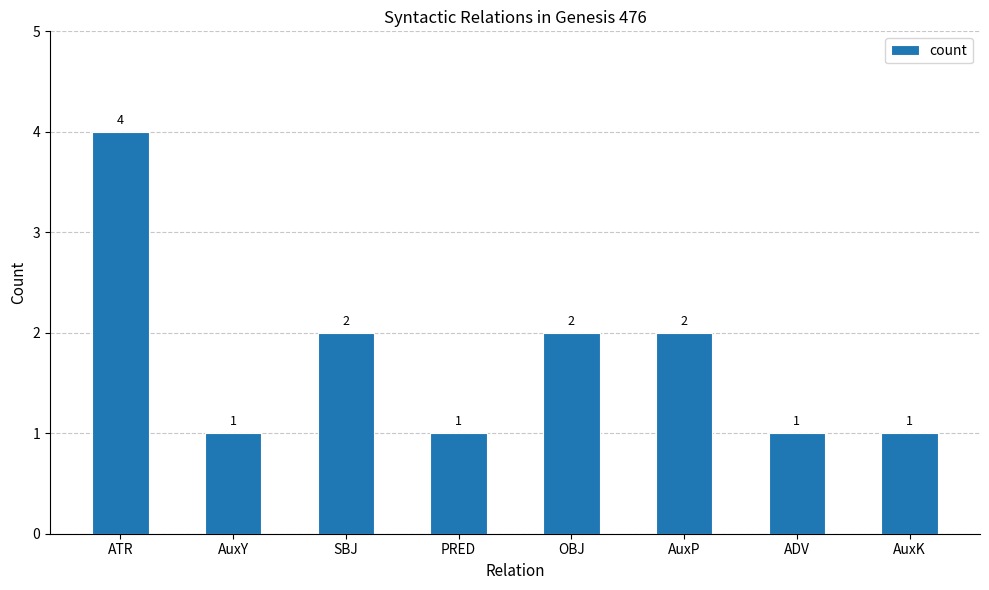

How many values are between 1 and 2?

7